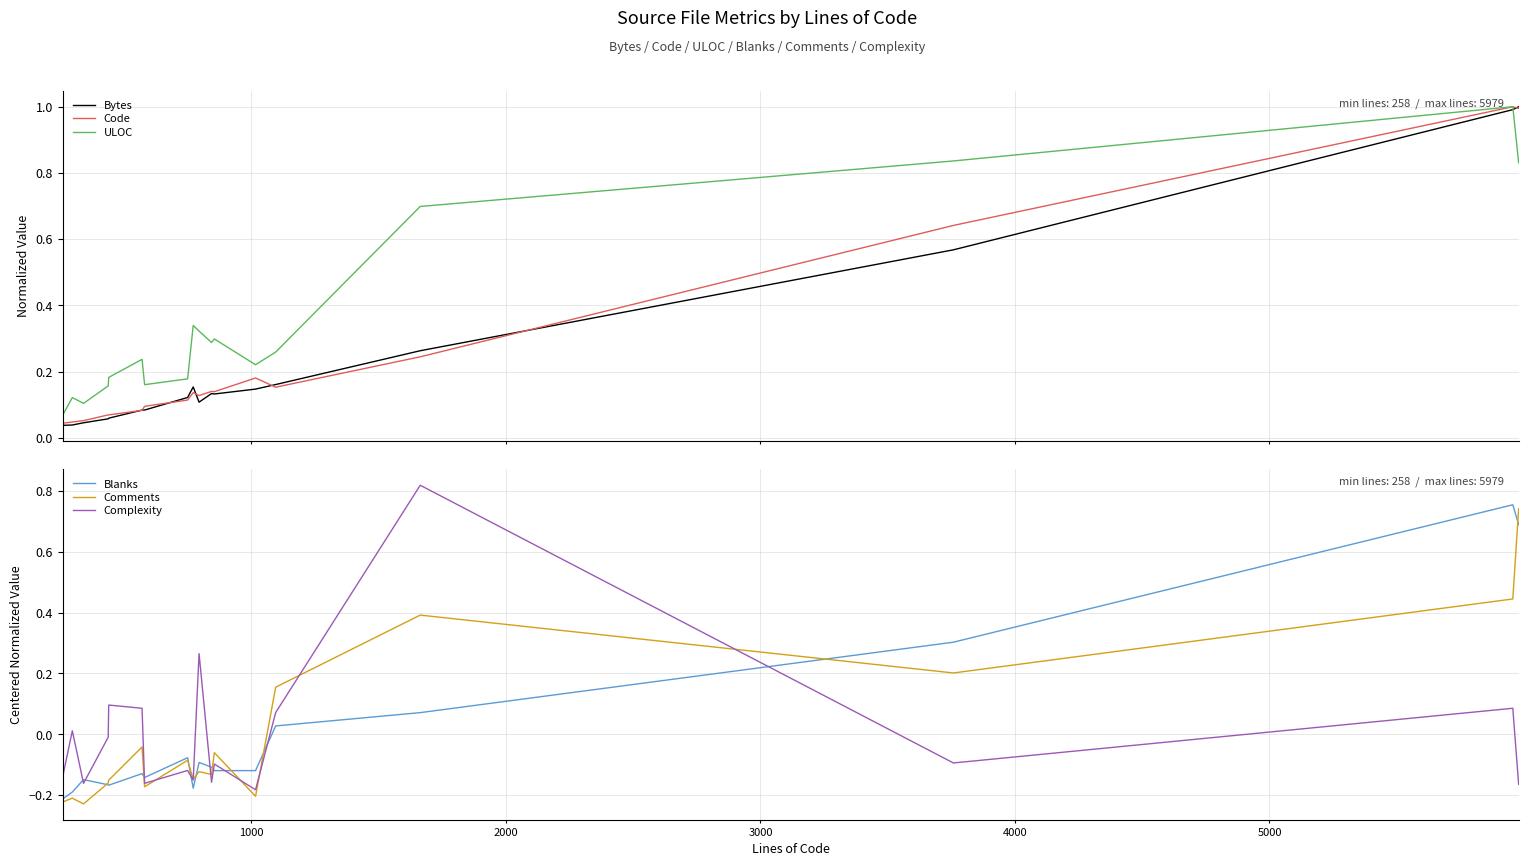

How many negative values does the Comments series have?

13